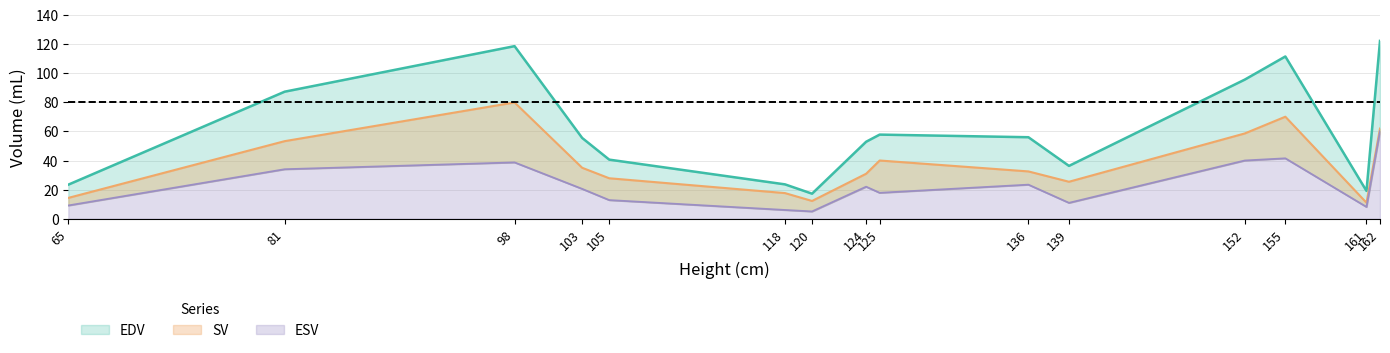

True or false: SV and EDV intersect in this chart.

False